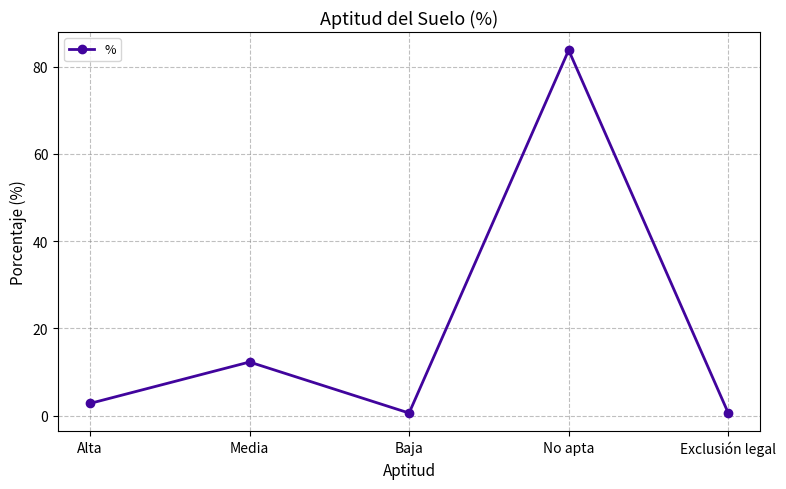

Reading right to left, extract all data points from this chart.

0.6	83.8	0.6	12.3	2.8